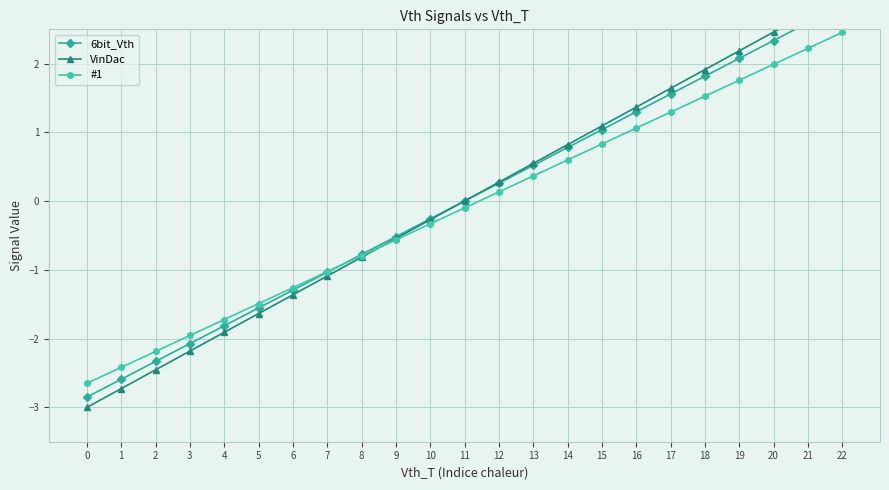

How many positive values does the #1 series have?

11